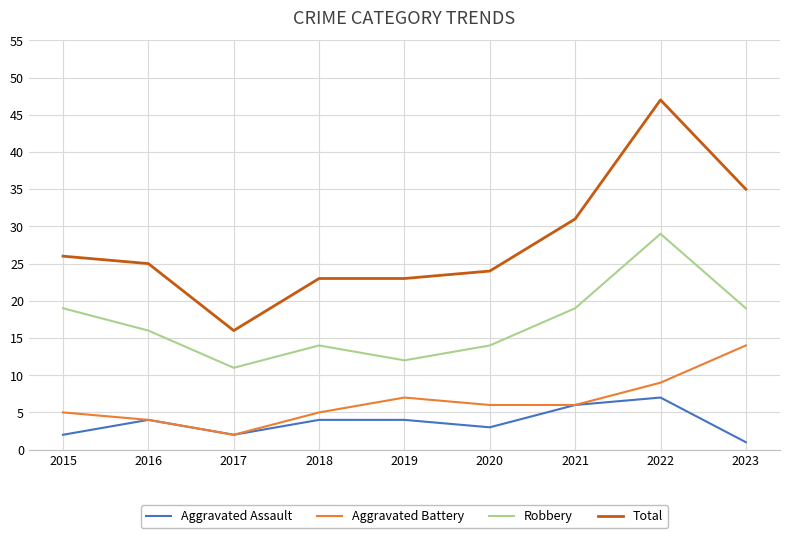

What is the minimum value for Total?

16